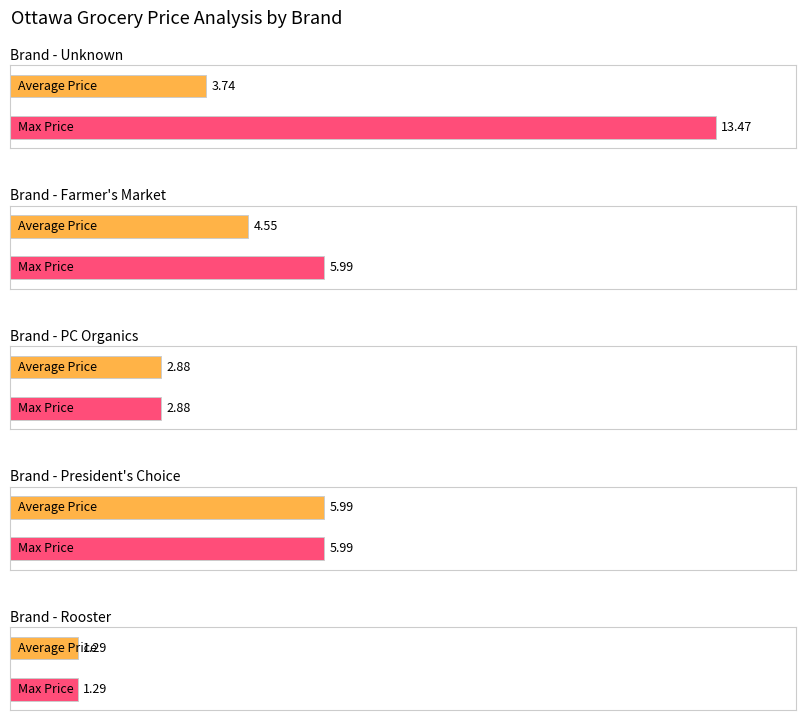

How many distinct data groups are displayed?

2